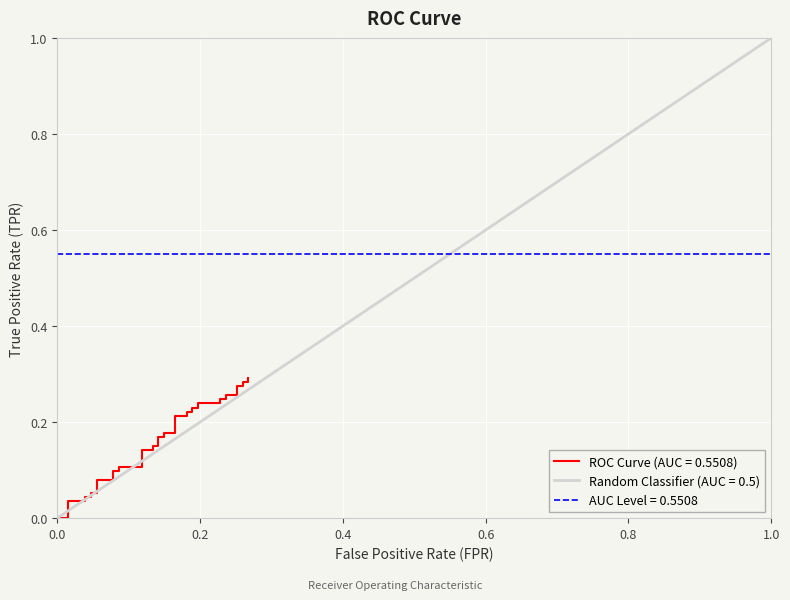

True or false: the data has more than 1 interior local peaks.

False